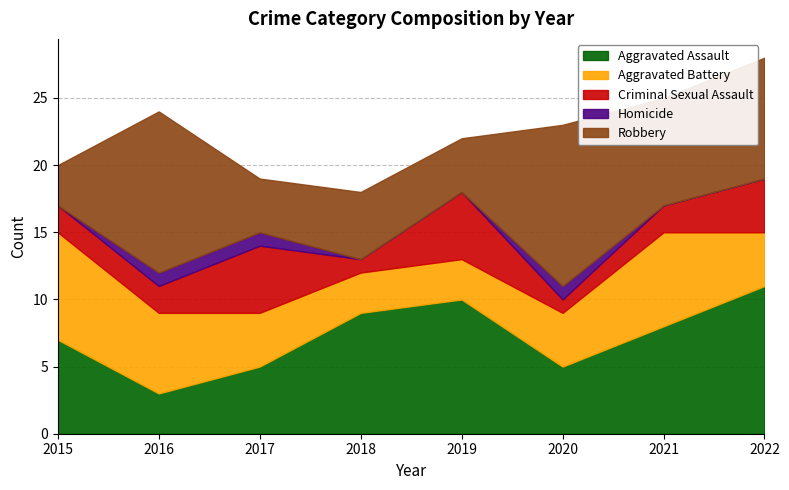

True or false: Aggravated Assault and Criminal Sexual Assault cross at least once.

False